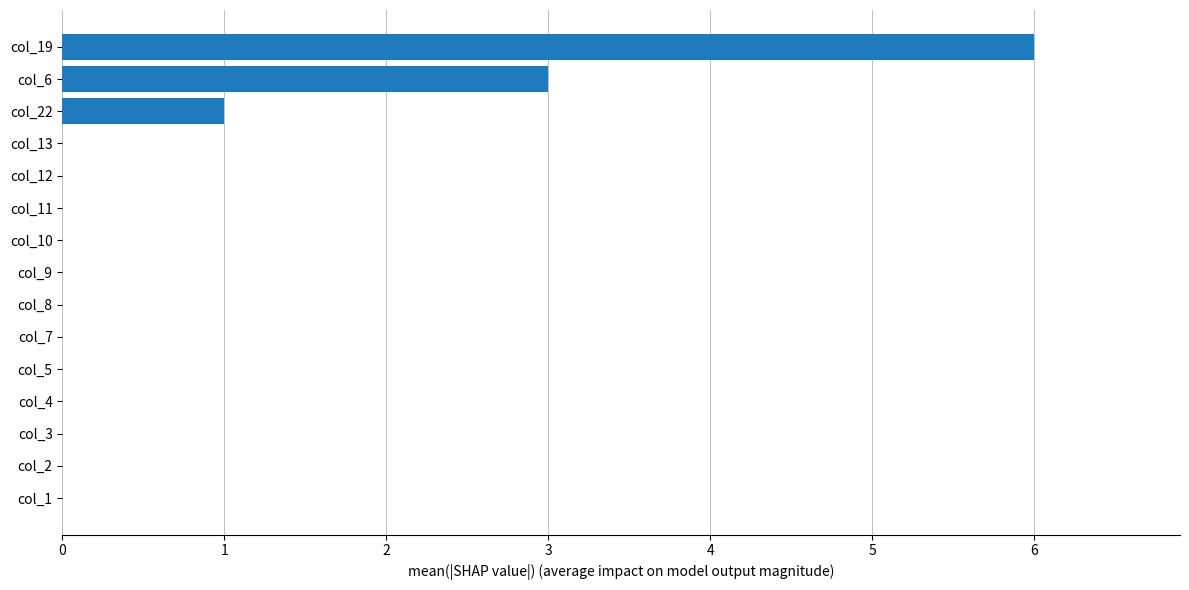

Reading bottom to top, transcribe all the data shown in this chart.

col_1=0	col_2=0	col_3=0	col_4=0	col_5=0	col_7=0	col_8=0	col_9=0	col_10=0	col_11=0	col_12=0	col_13=0	col_22=1	col_6=3	col_19=6